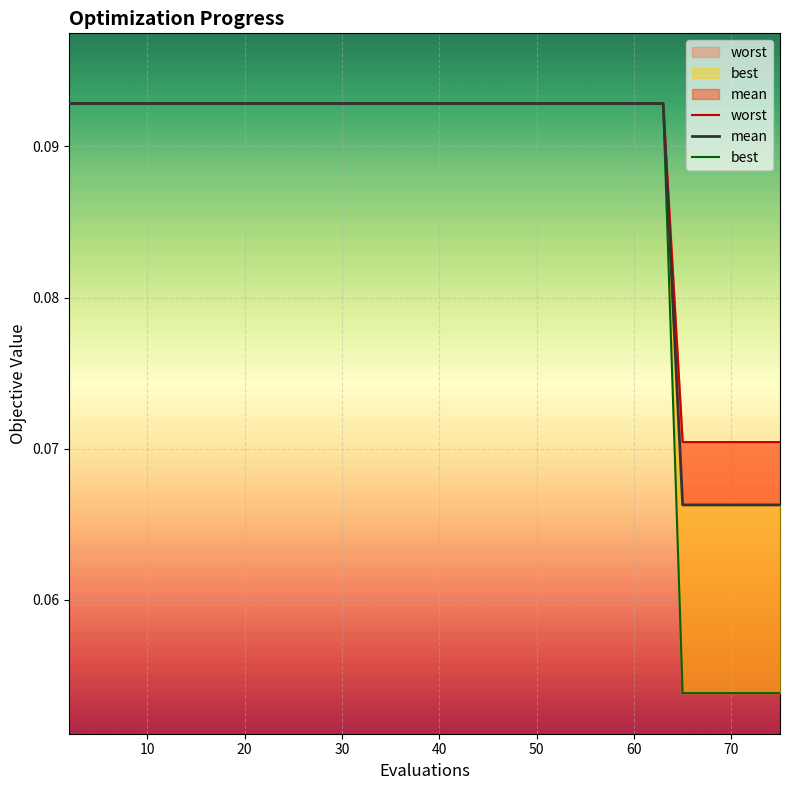

How many lines are shown in the chart?

3